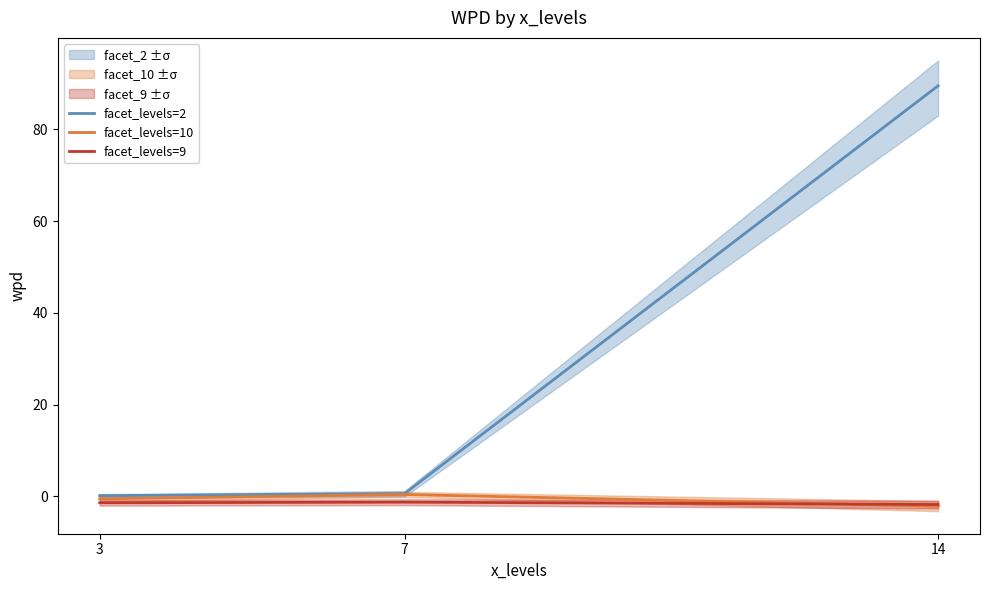

What is the value of the facet_levels=9 point at the 2nd from the left?

-1.2